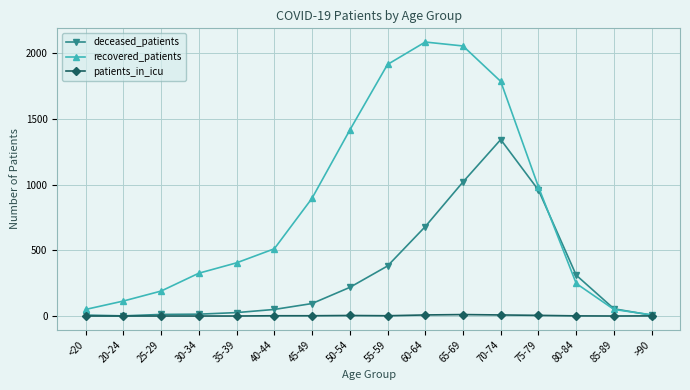

What is the maximum value shown in the chart?

2087